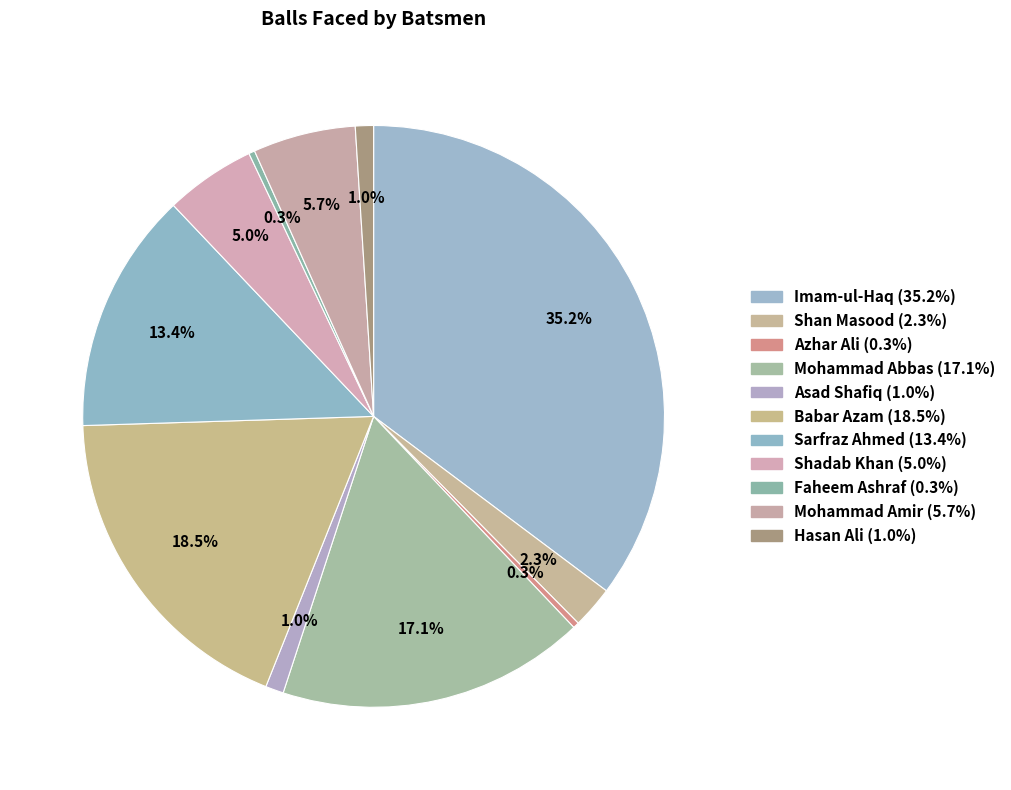

To the nearest percent, what is the difference between the largest and smallest slice percentages?

35%